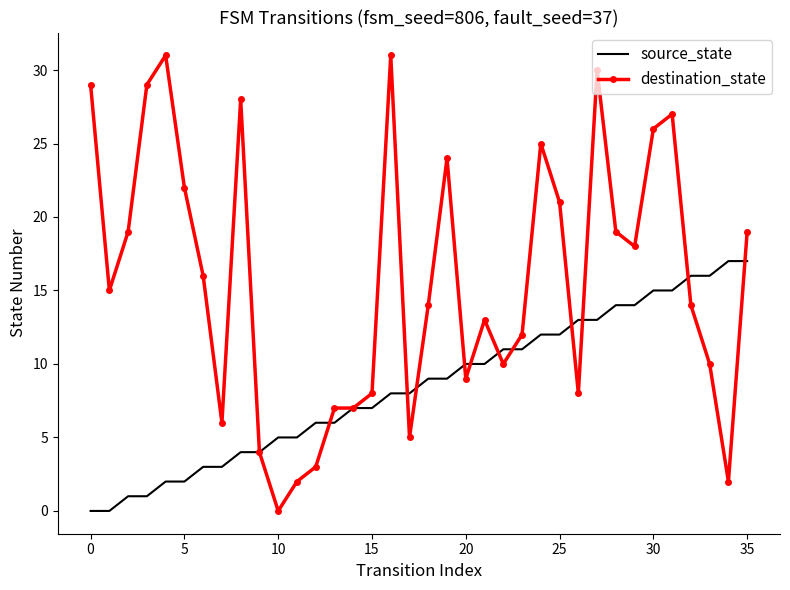

What is the difference between the maximum and minimum values in the source_state series?

17